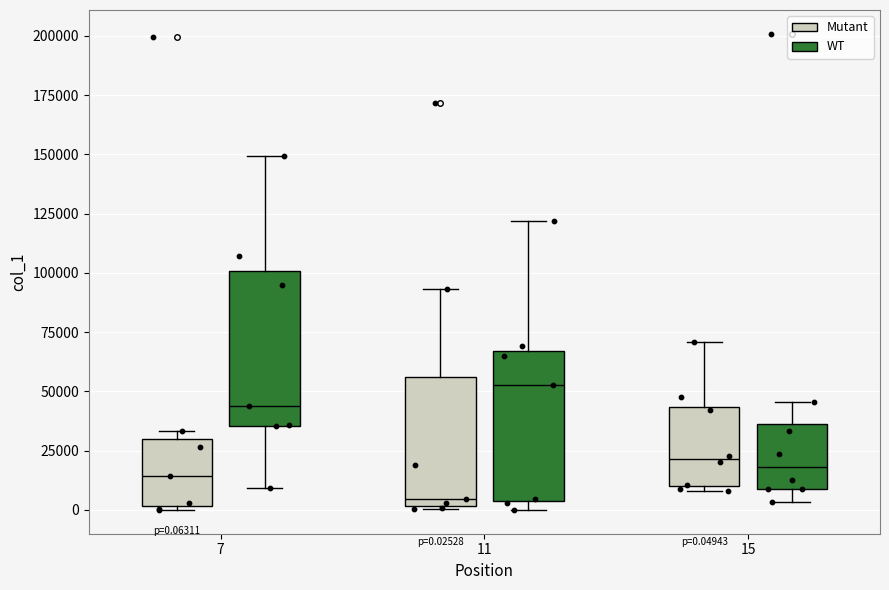

Which box has the lowest median line?

11 (Mutant)